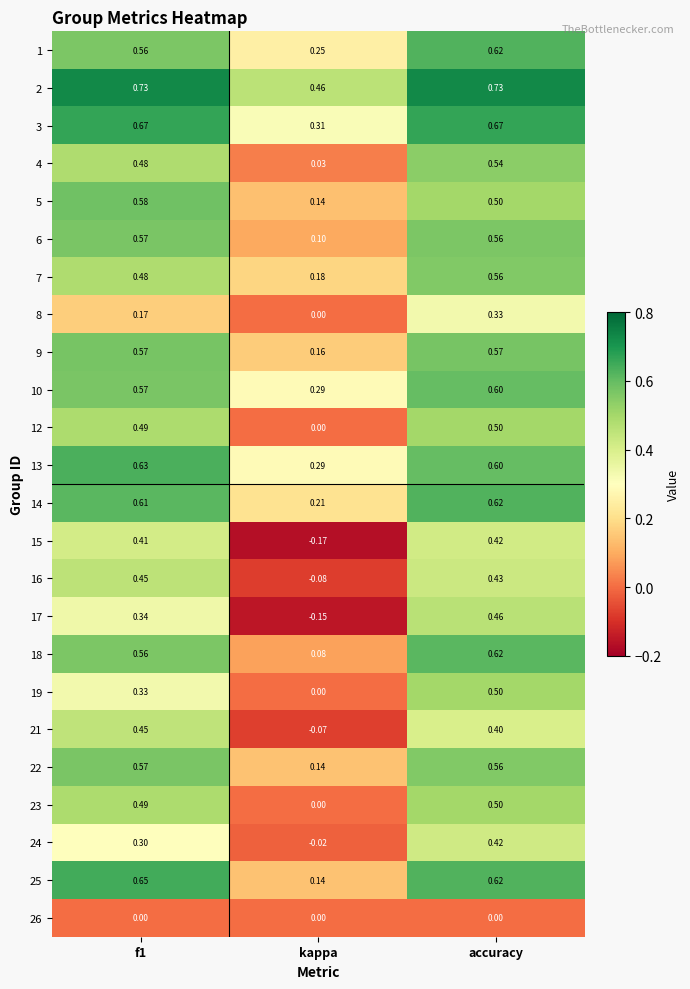

What is the spread (max minus min) of values at kappa?

0.6